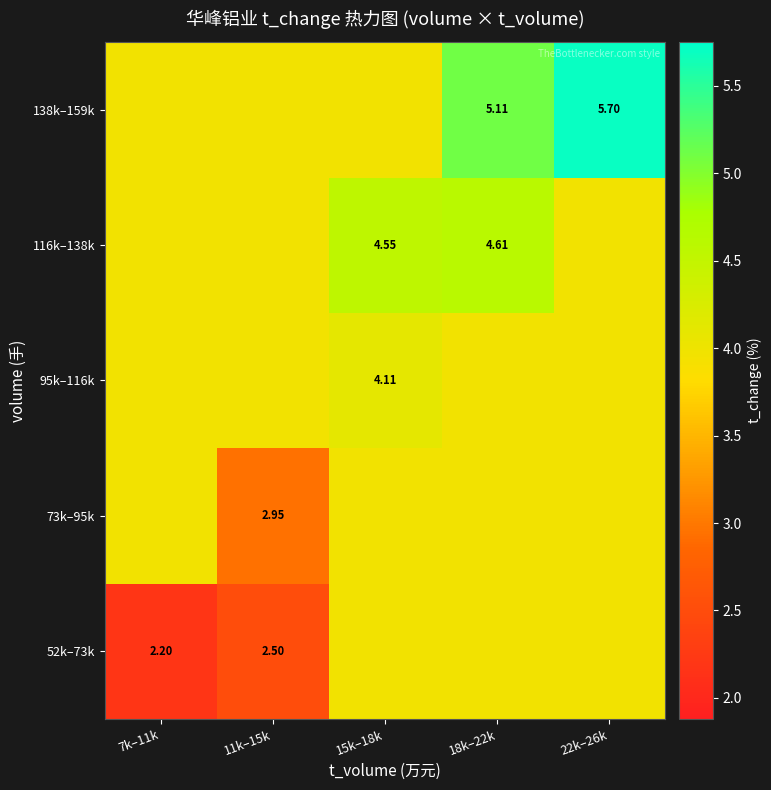

True or false: 95k–116k has a value of 4.0 at 18k–22k.

True